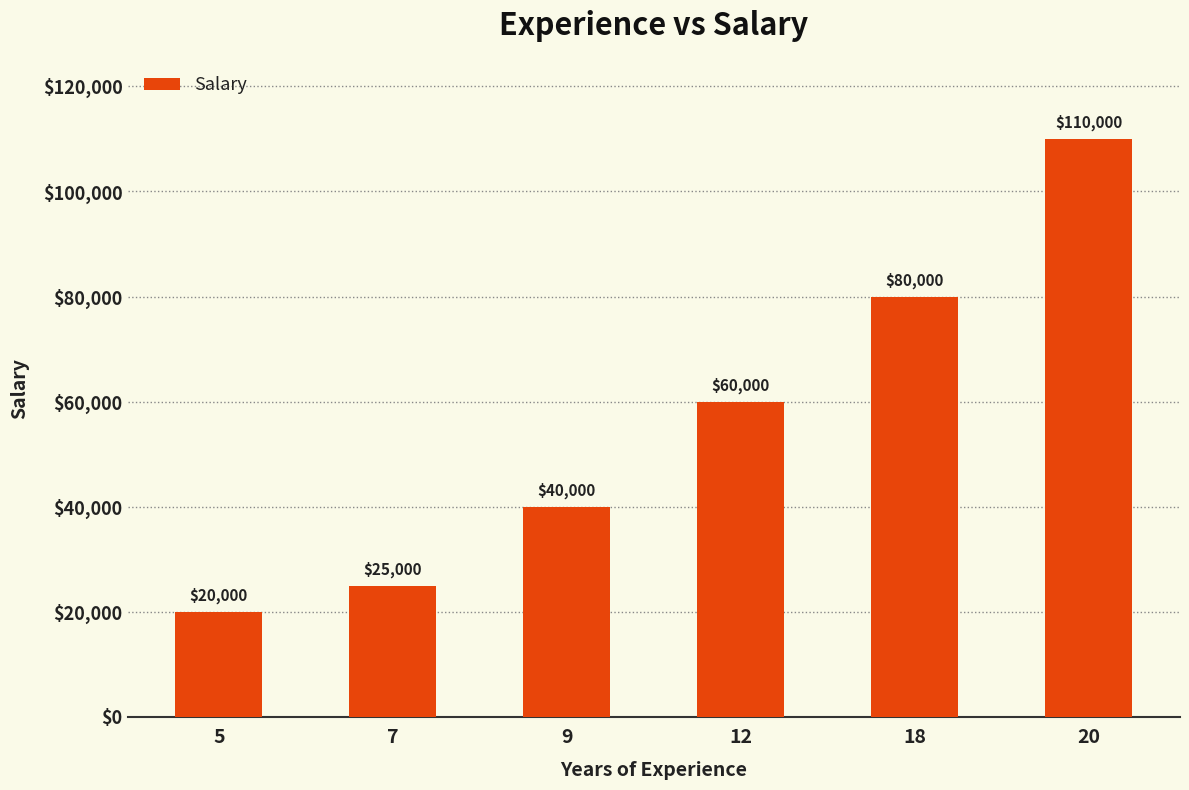

How many data points does each series have?

6